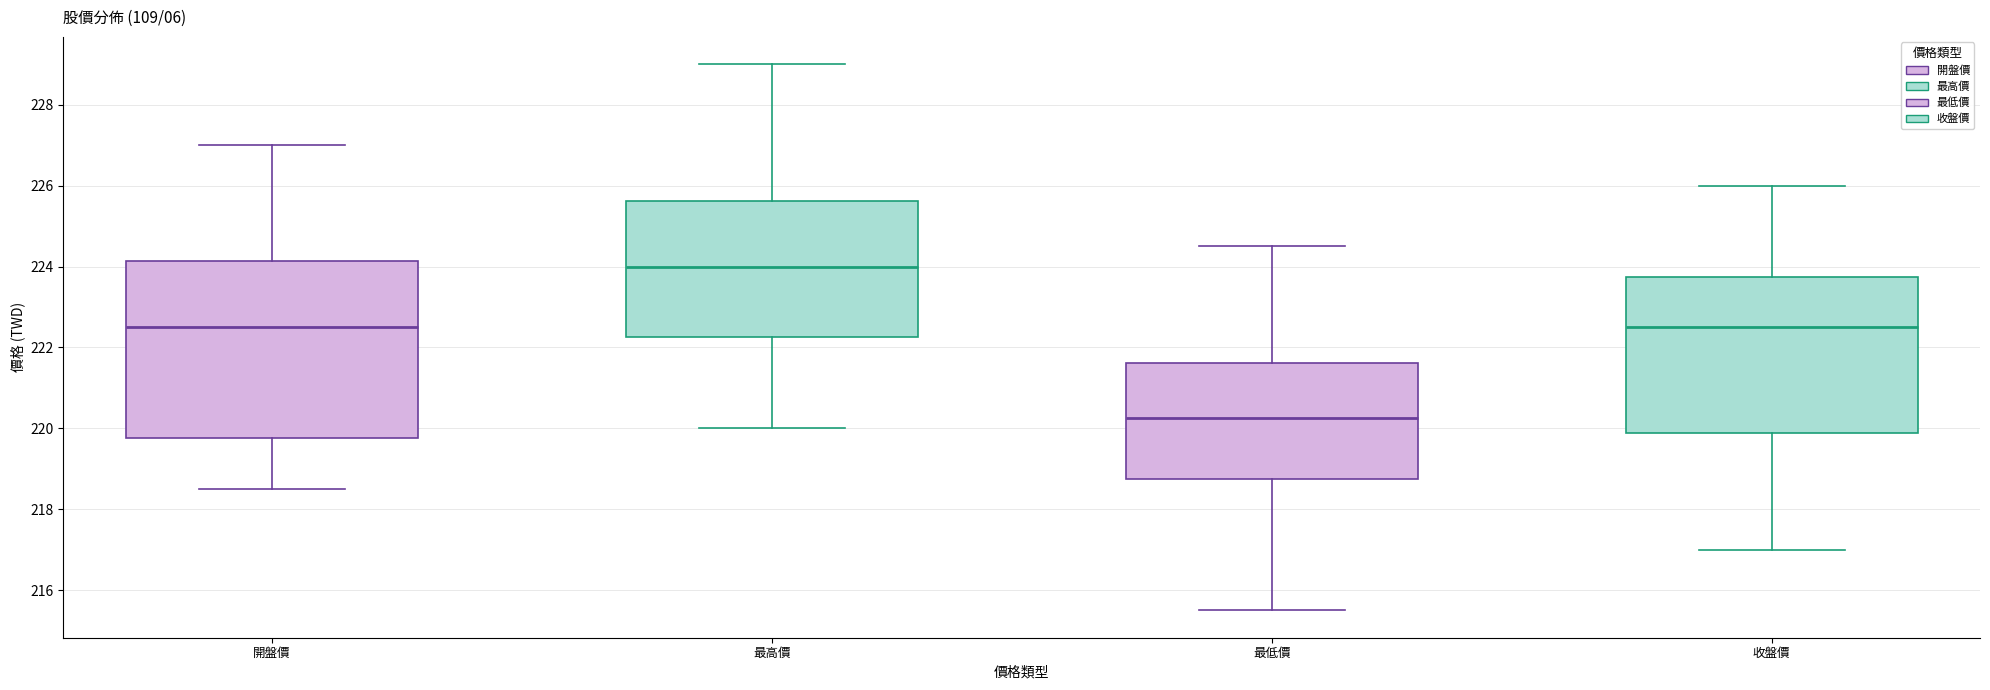

Where does the upper whisker of the box for 最低價 end on the y-axis? The values are not printed on the chart, so give them approximately, as read against the axis.

224.6